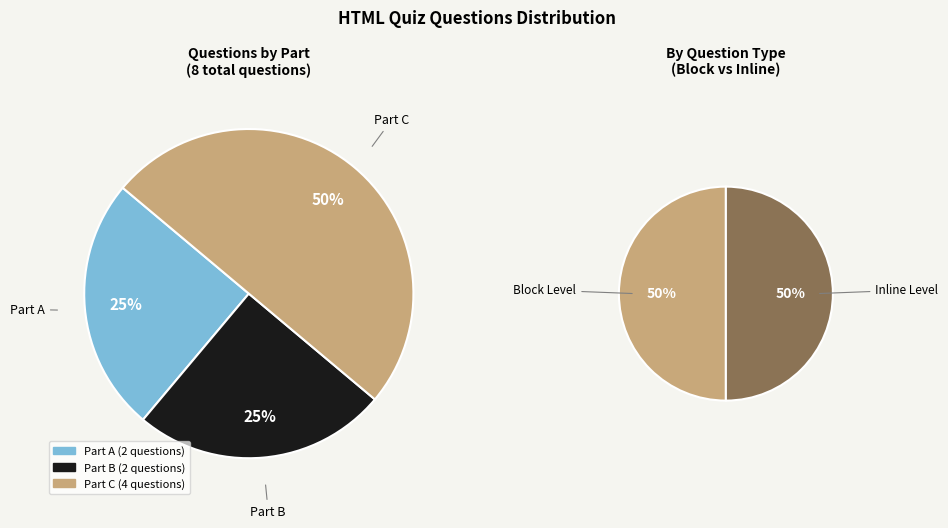

The A slice represents 25% of the pie. True or false?

True